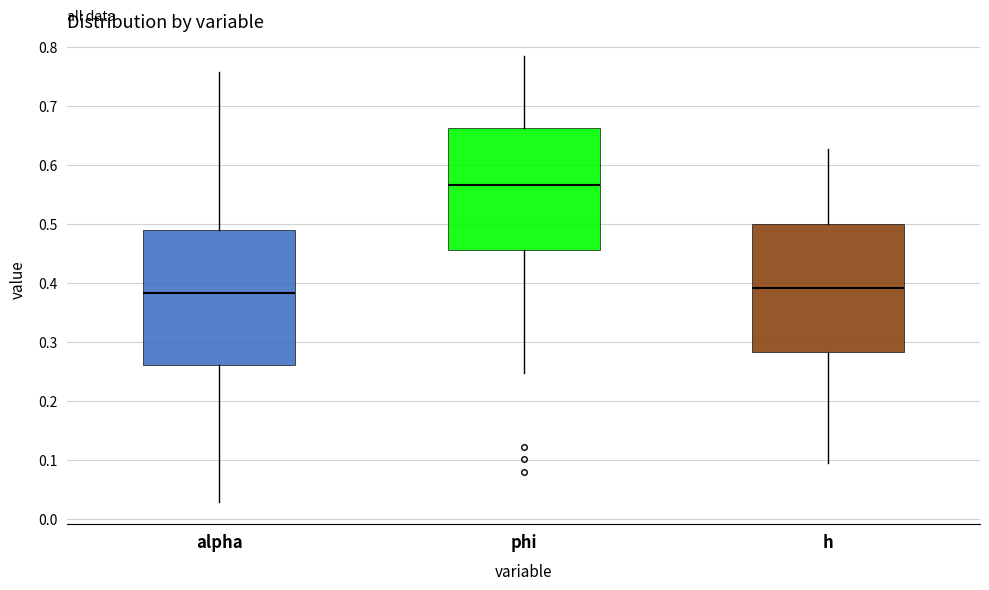

Which box is the tallest, from its lower edge to its upper edge?

alpha